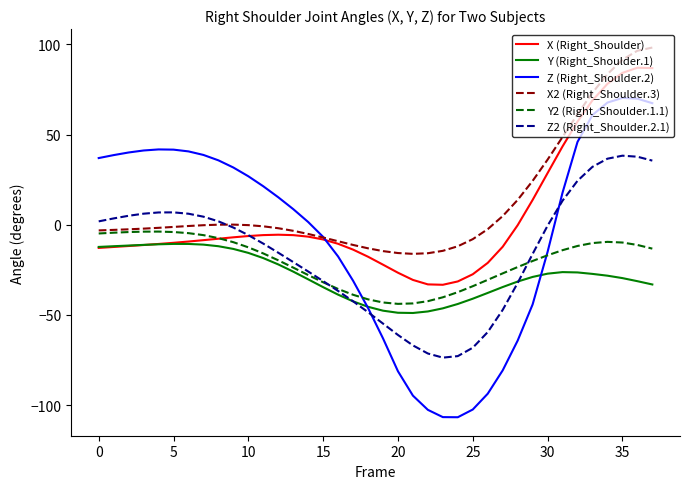

What is the minimum value shown in the chart?

-106.7